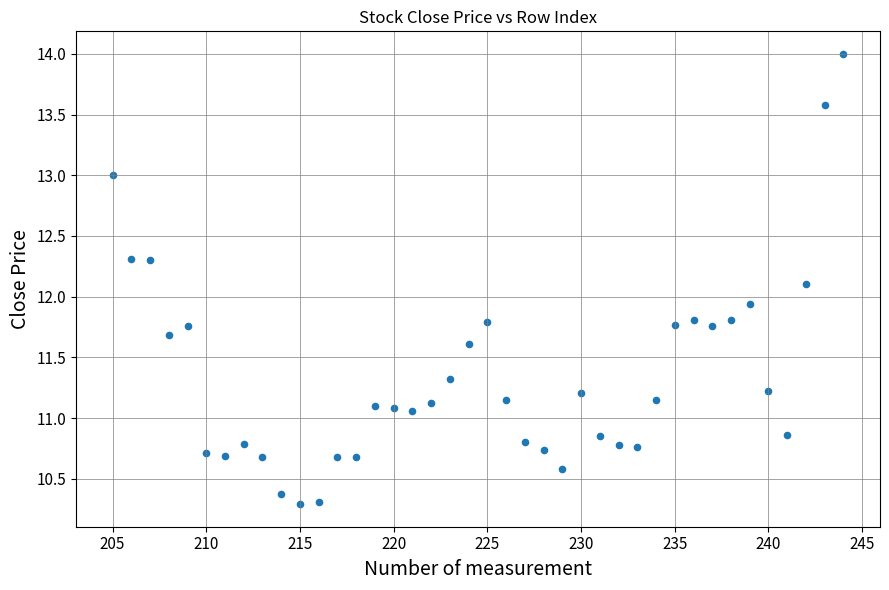

What is the range of X values (max minus min)?

39.0